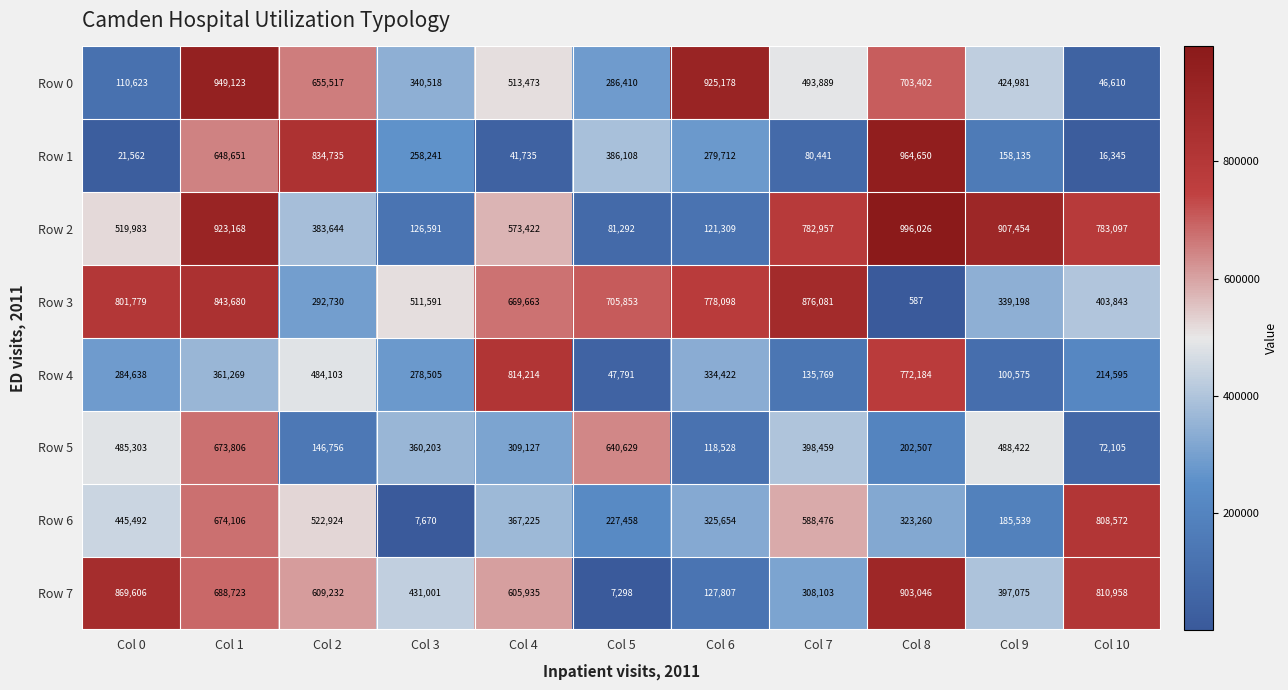

What is the approximate value of Row 3 at Col 1?

843680